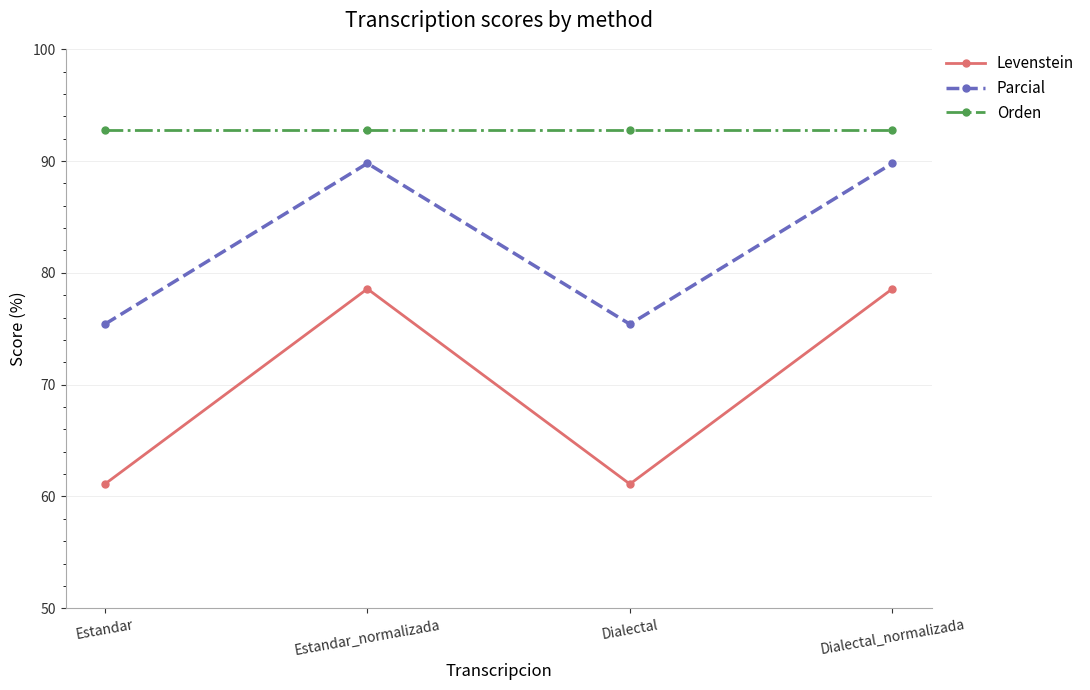

What is the greatest value displayed?

92.8